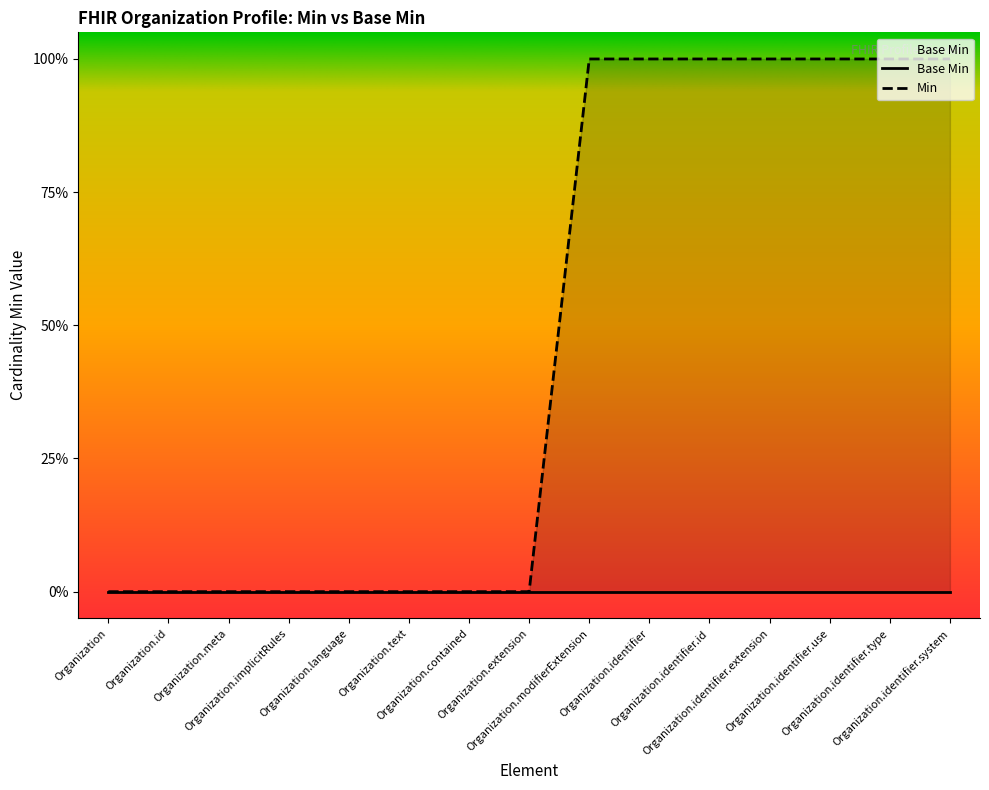

The chart shows a value of 0 at Organization. True or false?

False